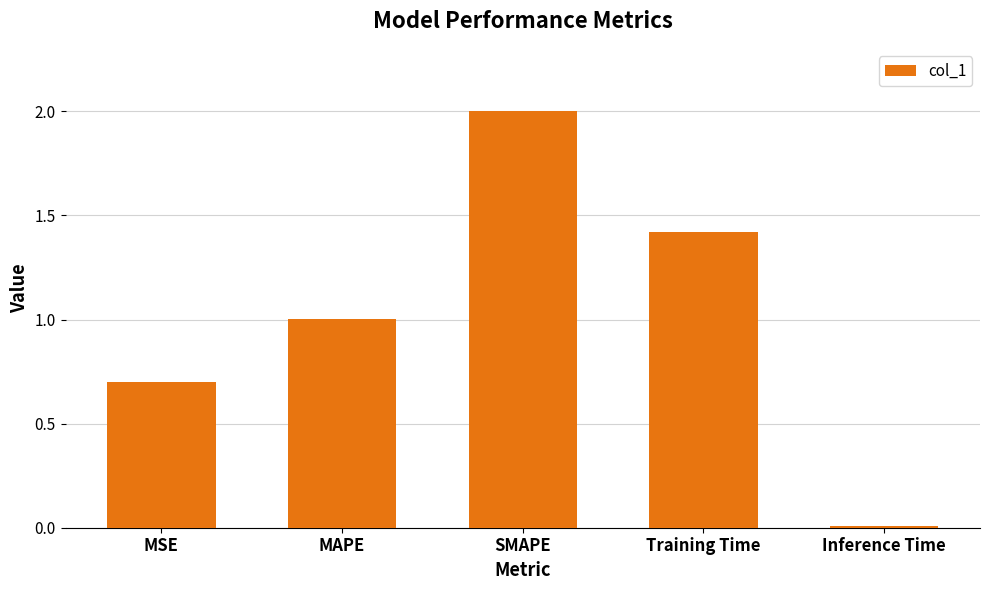

Count the number of categories in the chart.

5